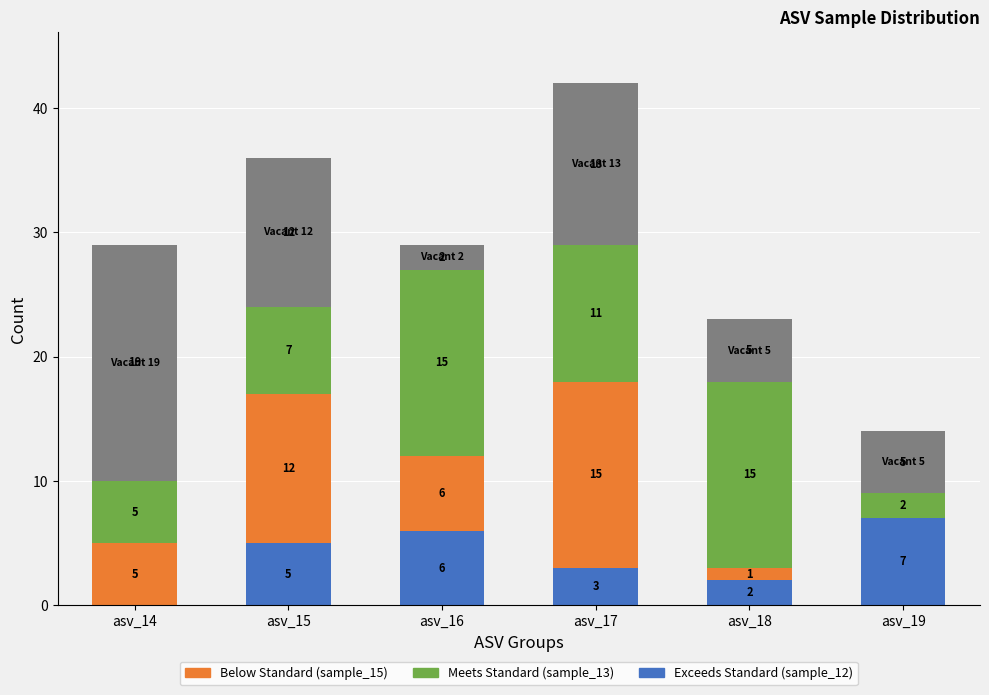

At which category is the sum across all series the highest?

asv_17